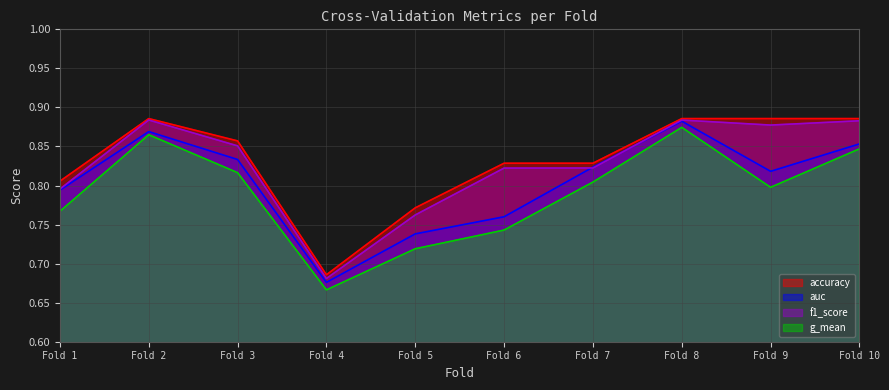

What is the value of the f1_score point at the 3rd from the left?

0.9